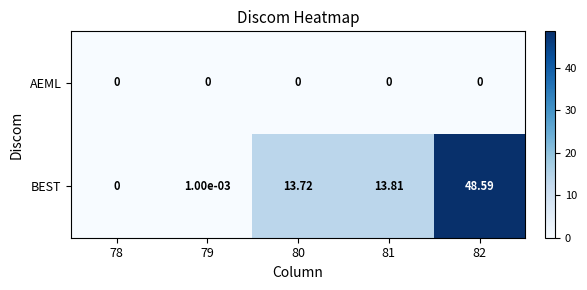

Which series changed the most between 78 and 81?

BEST